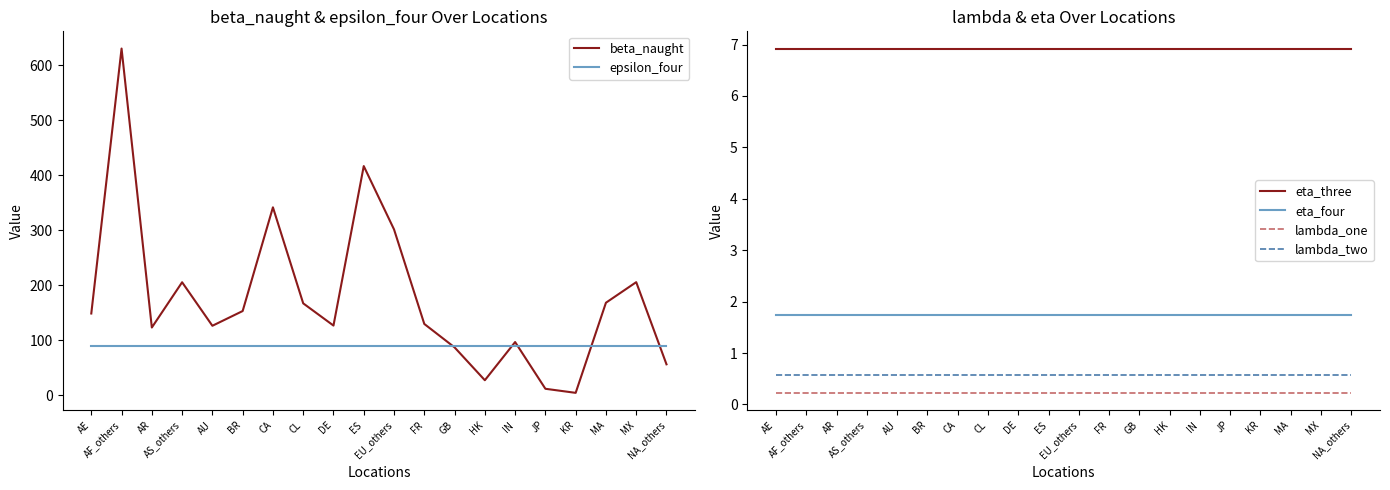

What is the sum of the eta_three values at IN and AE?

13.8